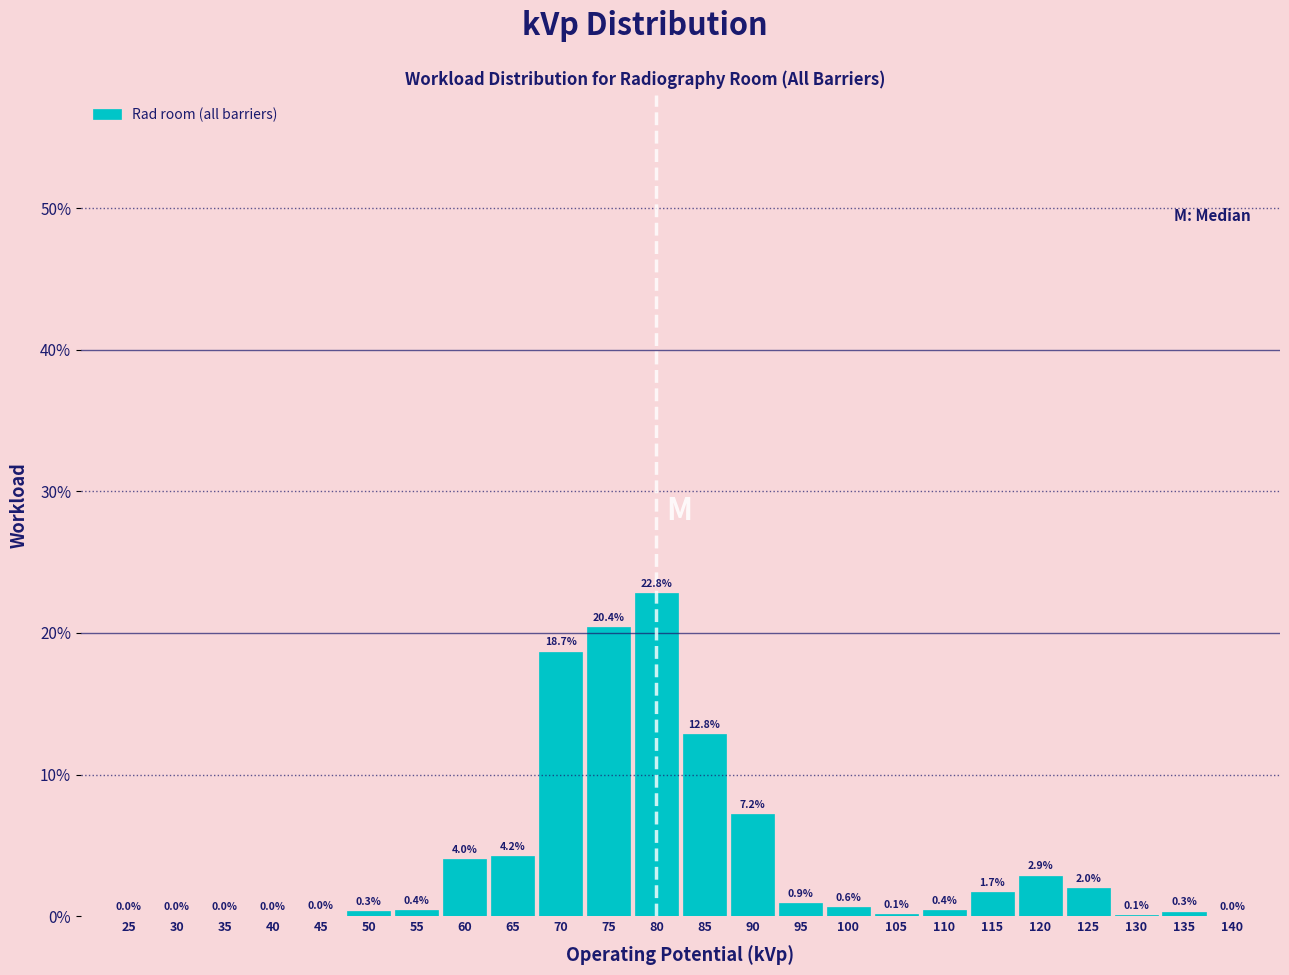

Where is the data nearest to the value 11?

85